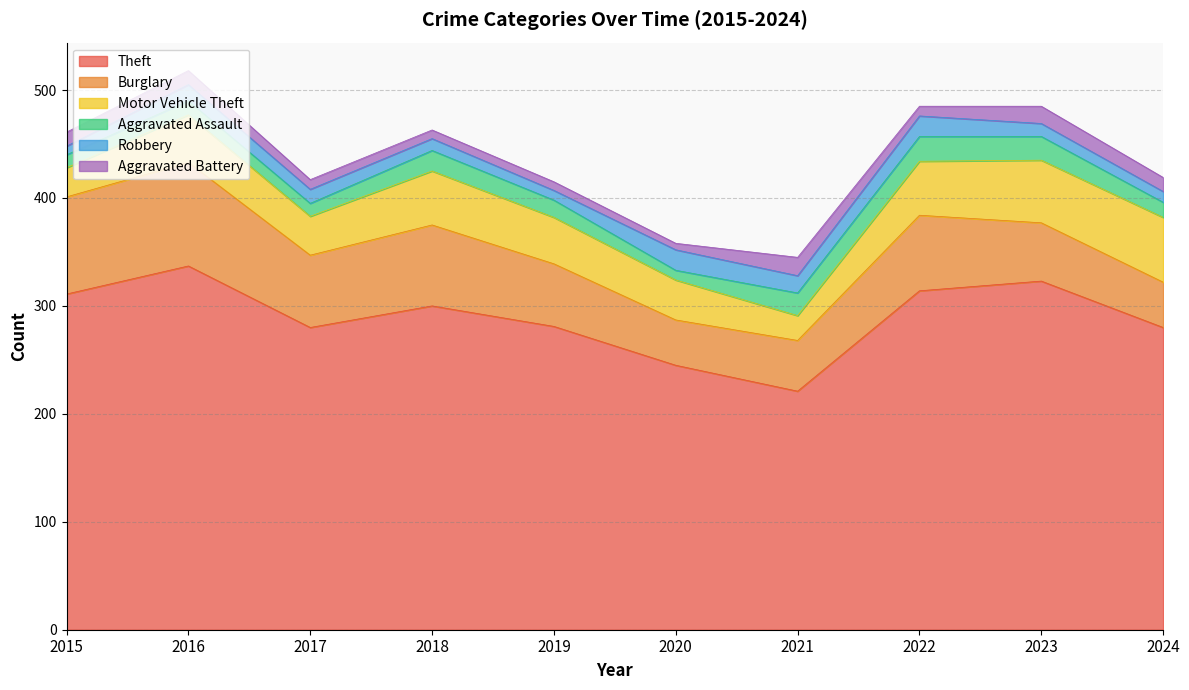

Is it true that Theft equals 121 at 2022?

False